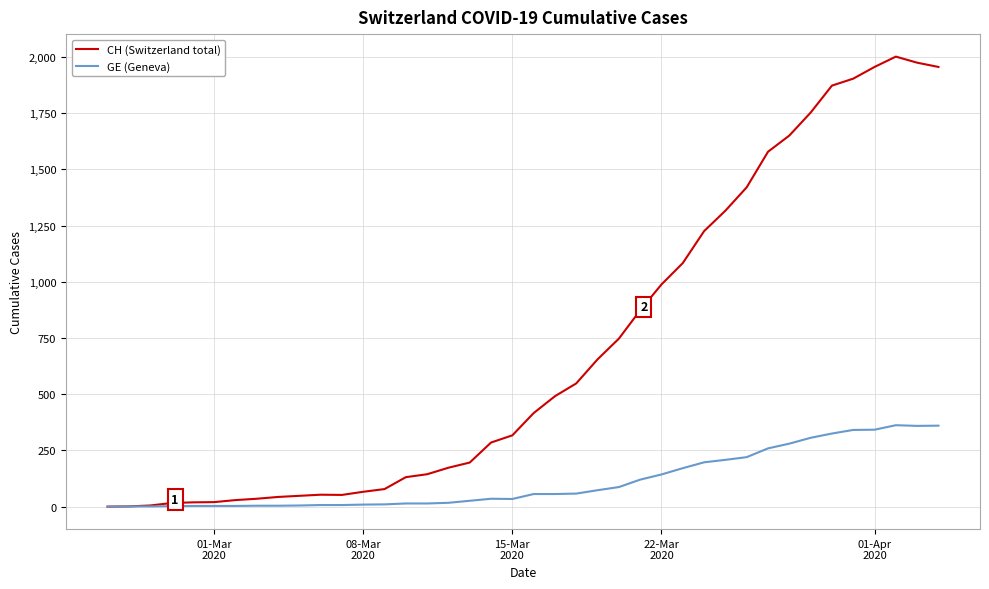

In CH (Switzerland total), how many points are higher than both neighbors (excluding endpoints)?

2